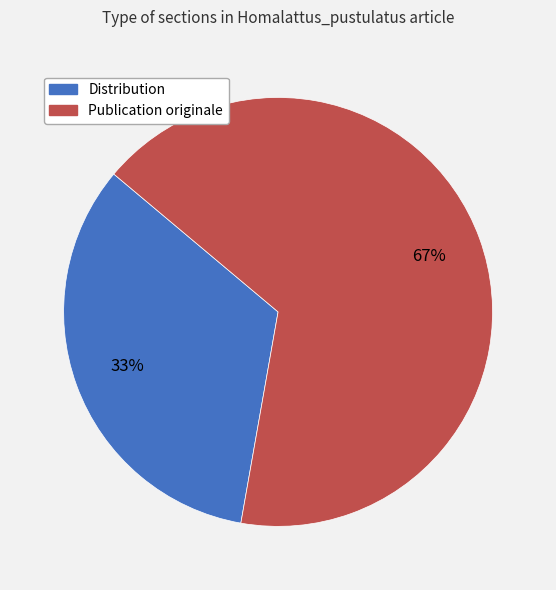

To the nearest percent, what is the combined percentage of Distribution and Publication originale?

100%